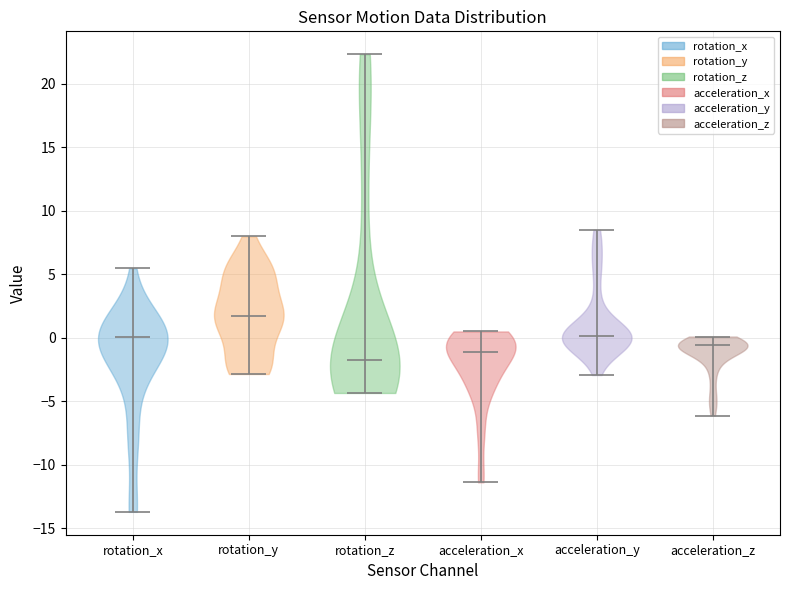

Which violin has the highest median line?

rotation_y